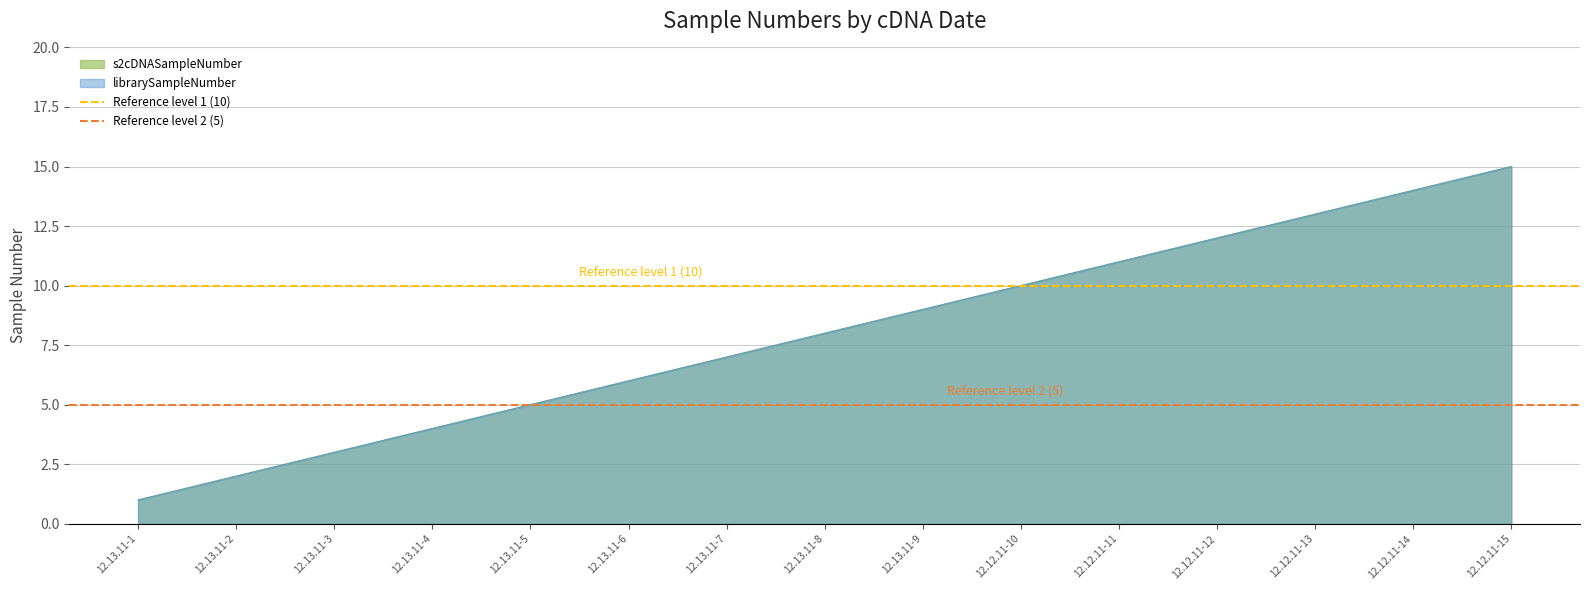

How many series are shown in this chart?

2